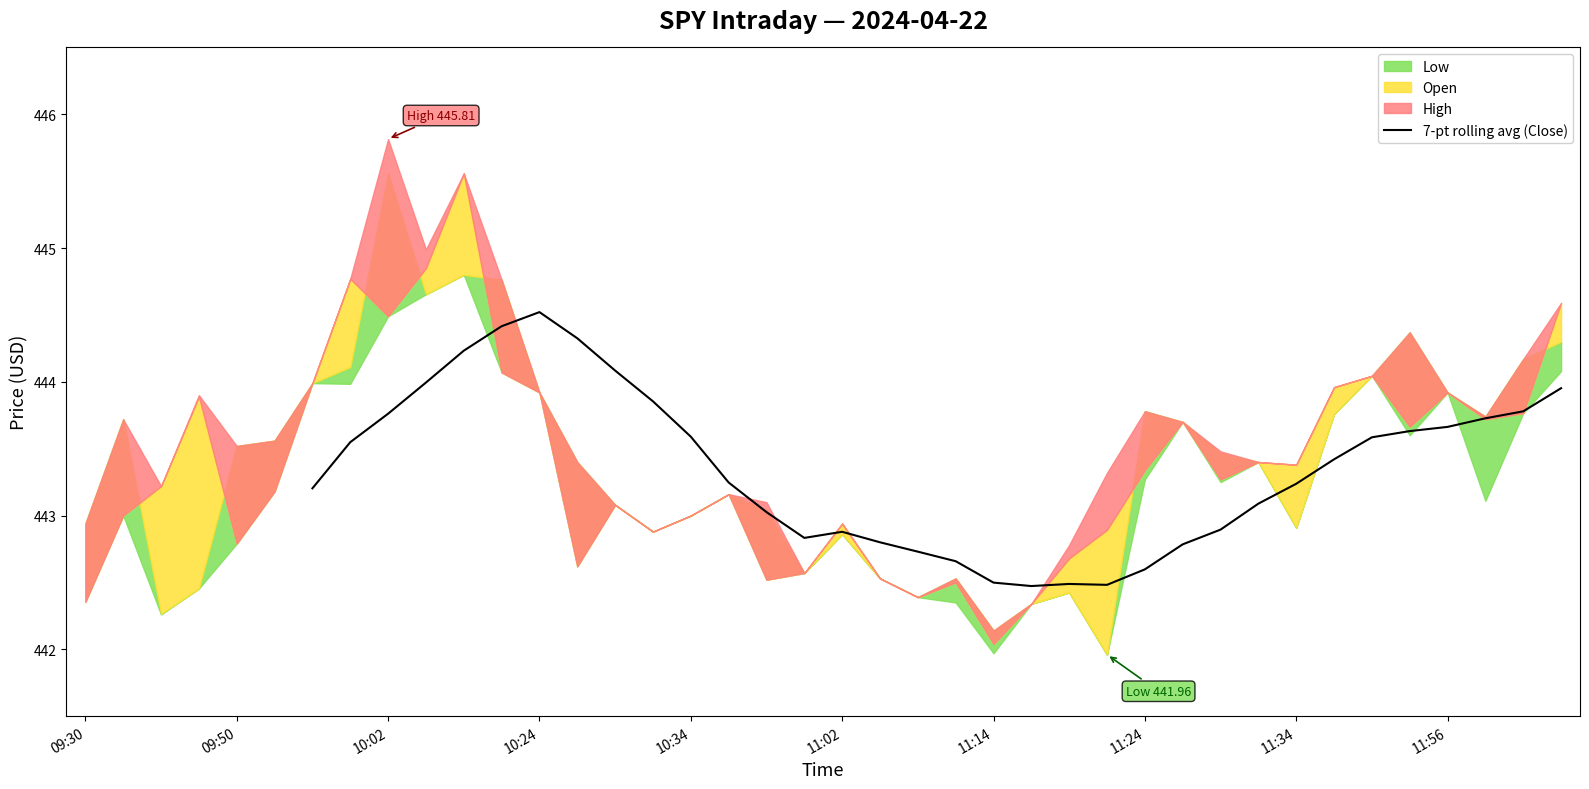

What is the lowest value of the 7-pt rolling avg (Close) series?

442.5